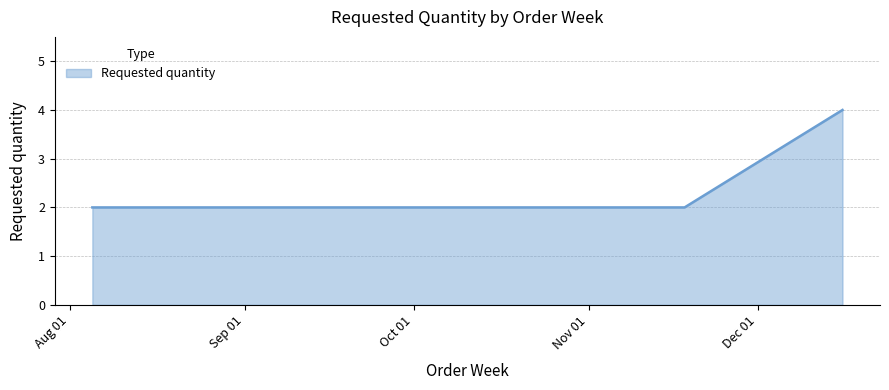

What is the greatest value displayed?

4